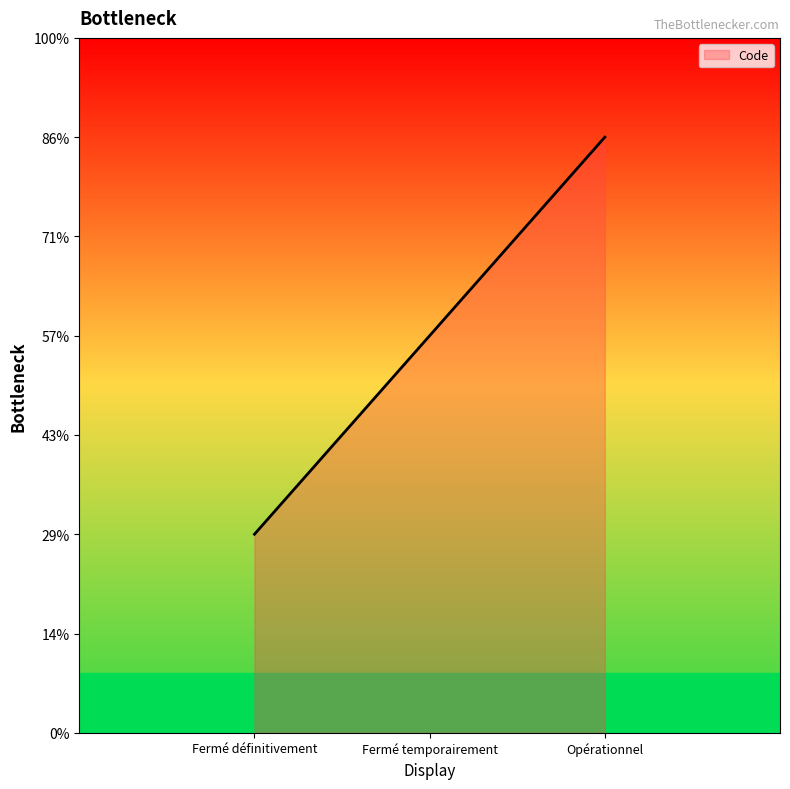

At which label does the data first exceed 2?

Opérationnel